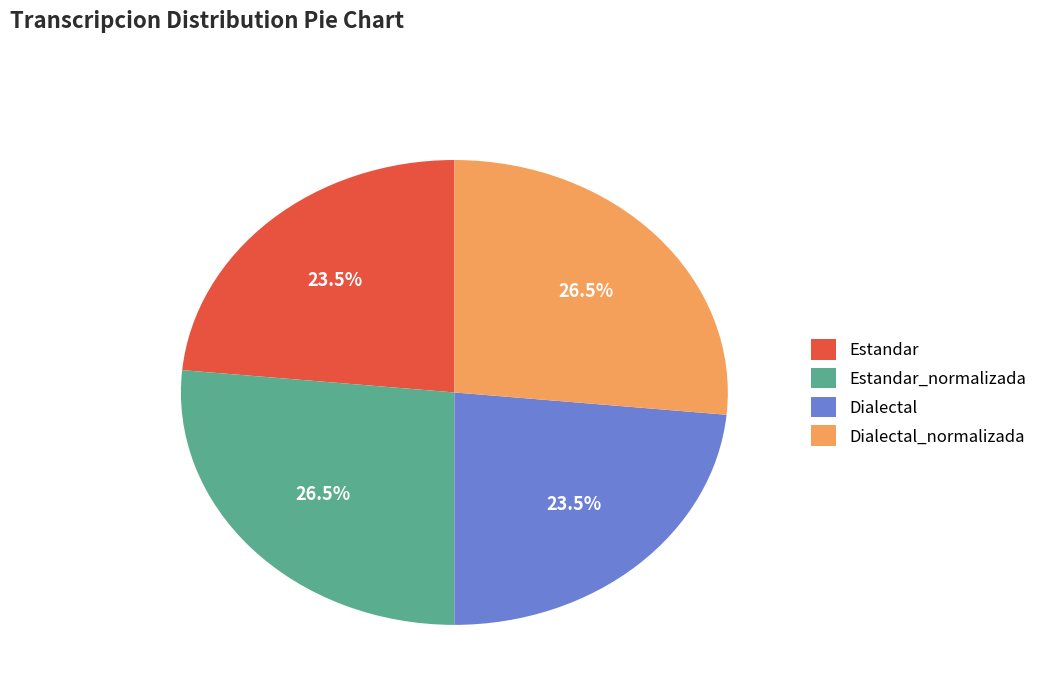

To the nearest percent, what is the difference between the largest and smallest slice percentages?

3%